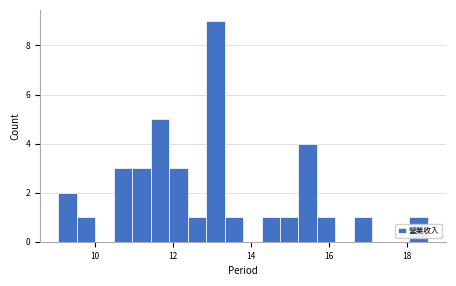

Read against the x-axis, roughly where is the centre of the tallest bar?

13.0